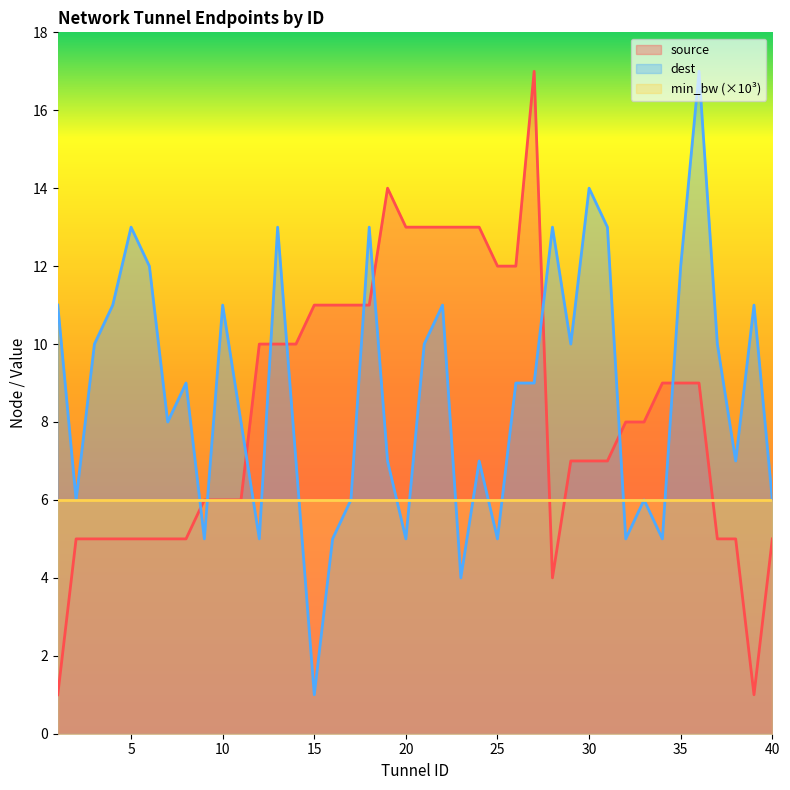

After their last crossing, which series has the higher values: dest or source?

dest